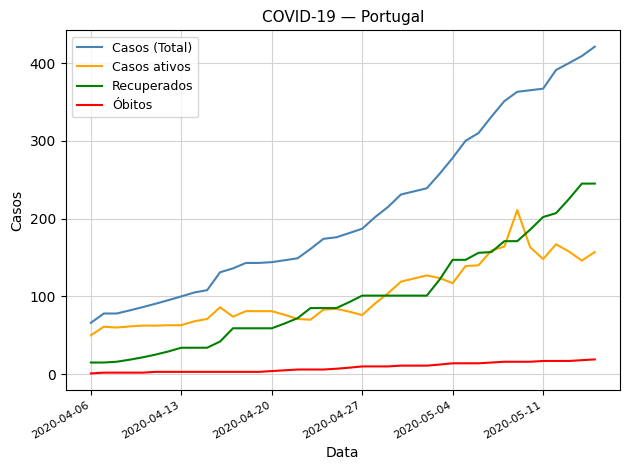

Which series has the widest spread of values?

Casos (Total)